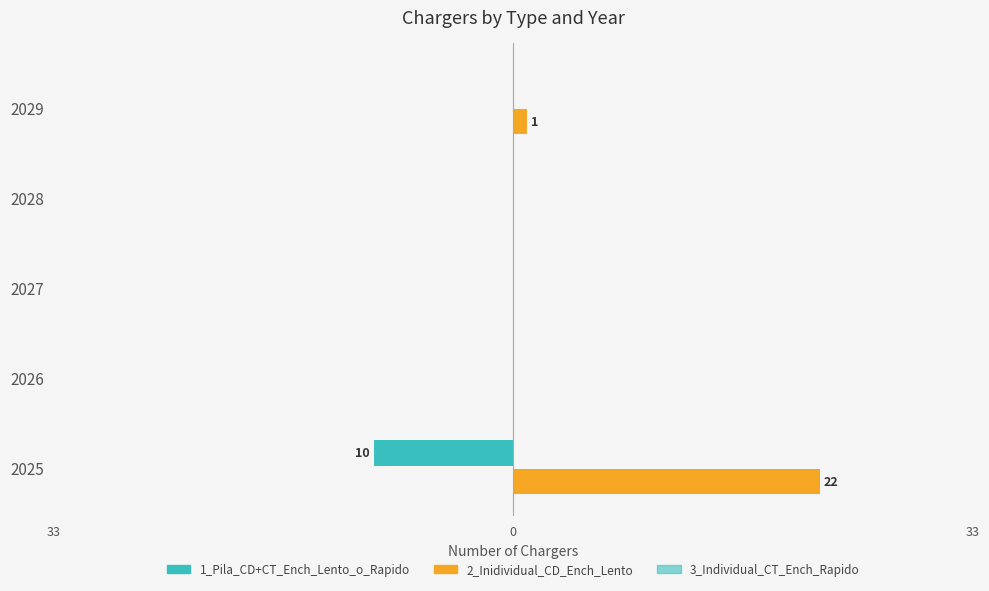

Are the bars horizontal?

Yes